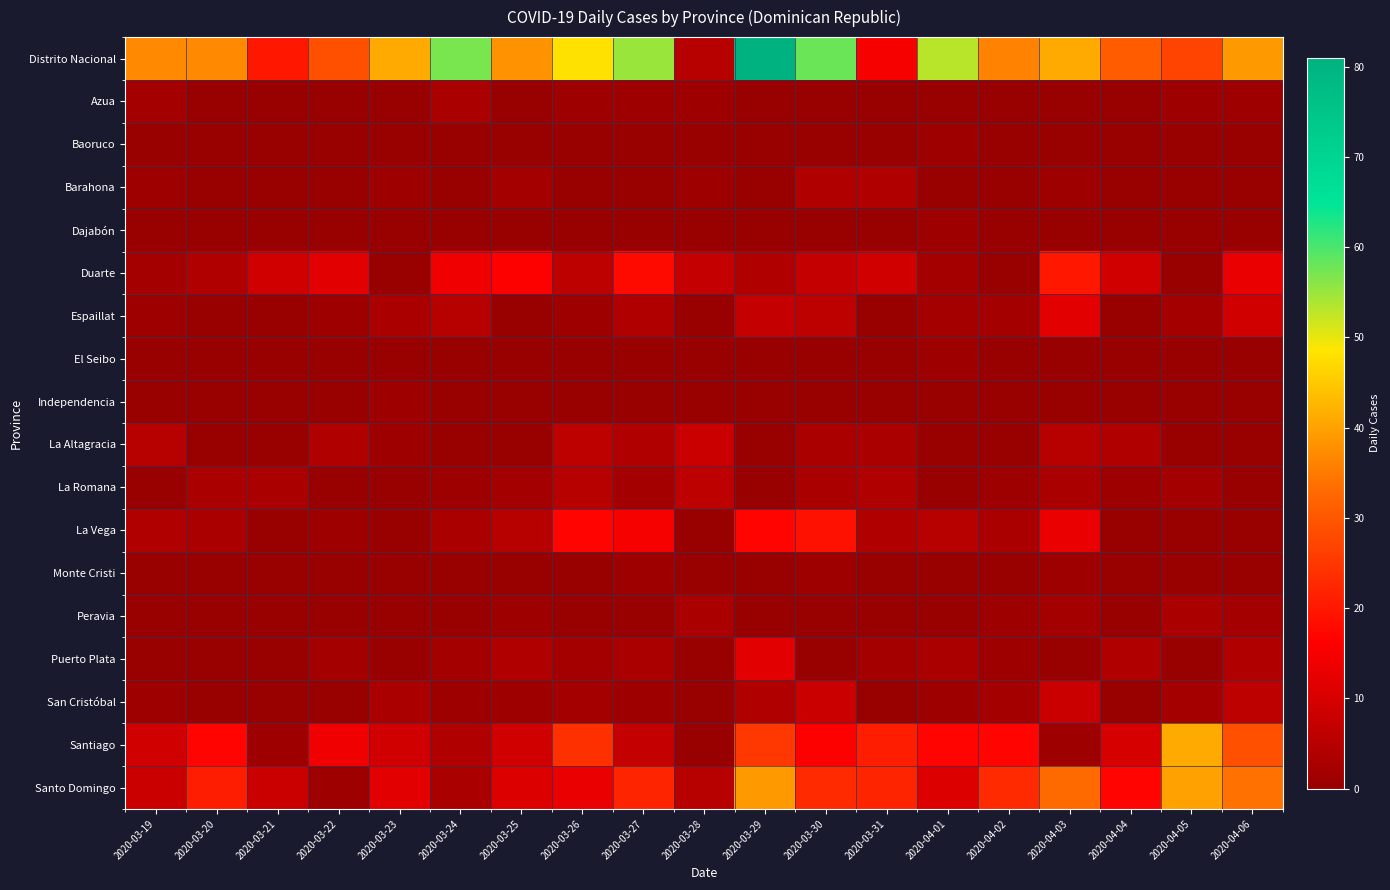

Reading left to right, extract all data points from this chart.

Distrito Nacional: 2020-03-19=37	2020-03-20=37	2020-03-21=20	2020-03-22=29	2020-03-23=41	2020-03-24=57	2020-03-25=38	2020-03-26=48	2020-03-27=55	2020-03-28=5	2020-03-29=81	2020-03-30=58	2020-03-31=15	2020-04-01=53	2020-04-02=36	2020-04-03=41	2020-04-04=31	2020-04-05=27	2020-04-06=39
Azua: 2020-03-19=2	2020-03-20=0	2020-03-21=0	2020-03-22=0	2020-03-23=0	2020-03-24=3	2020-03-25=0	2020-03-26=1	2020-03-27=1	2020-03-28=1	2020-03-29=0	2020-03-30=0	2020-03-31=0	2020-04-01=0	2020-04-02=0	2020-04-03=0	2020-04-04=0	2020-04-05=1	2020-04-06=1
Baoruco: 2020-03-19=0	2020-03-20=0	2020-03-21=0	2020-03-22=0	2020-03-23=0	2020-03-24=0	2020-03-25=0	2020-03-26=0	2020-03-27=0	2020-03-28=0	2020-03-29=0	2020-03-30=0	2020-03-31=0	2020-04-01=1	2020-04-02=0	2020-04-03=0	2020-04-04=0	2020-04-05=0	2020-04-06=0
Barahona: 2020-03-19=1	2020-03-20=0	2020-03-21=0	2020-03-22=0	2020-03-23=1	2020-03-24=0	2020-03-25=2	2020-03-26=0	2020-03-27=0	2020-03-28=1	2020-03-29=0	2020-03-30=4	2020-03-31=4	2020-04-01=0	2020-04-02=0	2020-04-03=1	2020-04-04=0	2020-04-05=0	2020-04-06=0
Dajabón: 2020-03-19=0	2020-03-20=0	2020-03-21=0	2020-03-22=0	2020-03-23=0	2020-03-24=0	2020-03-25=0	2020-03-26=0	2020-03-27=0	2020-03-28=0	2020-03-29=0	2020-03-30=0	2020-03-31=0	2020-04-01=1	2020-04-02=0	2020-04-03=0	2020-04-04=0	2020-04-05=0	2020-04-06=0
Duarte: 2020-03-19=2	2020-03-20=4	2020-03-21=9	2020-03-22=12	2020-03-23=0	2020-03-24=14	2020-03-25=16	2020-03-26=6	2020-03-27=18	2020-03-28=7	2020-03-29=4	2020-03-30=7	2020-03-31=9	2020-04-01=2	2020-04-02=0	2020-04-03=20	2020-04-04=9	2020-04-05=0	2020-04-06=13
Espaillat: 2020-03-19=1	2020-03-20=0	2020-03-21=0	2020-03-22=1	2020-03-23=3	2020-03-24=5	2020-03-25=0	2020-03-26=1	2020-03-27=4	2020-03-28=0	2020-03-29=7	2020-03-30=6	2020-03-31=0	2020-04-01=2	2020-04-02=2	2020-04-03=12	2020-04-04=0	2020-04-05=2	2020-04-06=9
El Seibo: 2020-03-19=0	2020-03-20=0	2020-03-21=0	2020-03-22=0	2020-03-23=0	2020-03-24=0	2020-03-25=0	2020-03-26=0	2020-03-27=0	2020-03-28=0	2020-03-29=0	2020-03-30=0	2020-03-31=0	2020-04-01=1	2020-04-02=0	2020-04-03=0	2020-04-04=0	2020-04-05=0	2020-04-06=0
Independencia: 2020-03-19=0	2020-03-20=0	2020-03-21=0	2020-03-22=0	2020-03-23=1	2020-03-24=0	2020-03-25=0	2020-03-26=0	2020-03-27=0	2020-03-28=0	2020-03-29=0	2020-03-30=0	2020-03-31=0	2020-04-01=0	2020-04-02=0	2020-04-03=0	2020-04-04=0	2020-04-05=0	2020-04-06=0
La Altagracia: 2020-03-19=5	2020-03-20=0	2020-03-21=0	2020-03-22=4	2020-03-23=1	2020-03-24=0	2020-03-25=0	2020-03-26=6	2020-03-27=4	2020-03-28=8	2020-03-29=0	2020-03-30=3	2020-03-31=3	2020-04-01=0	2020-04-02=0	2020-04-03=5	2020-04-04=4	2020-04-05=0	2020-04-06=0
La Romana: 2020-03-19=0	2020-03-20=3	2020-03-21=3	2020-03-22=0	2020-03-23=0	2020-03-24=1	2020-03-25=2	2020-03-26=5	2020-03-27=2	2020-03-28=6	2020-03-29=0	2020-03-30=3	2020-03-31=4	2020-04-01=0	2020-04-02=1	2020-04-03=3	2020-04-04=1	2020-04-05=2	2020-04-06=0
La Vega: 2020-03-19=4	2020-03-20=3	2020-03-21=0	2020-03-22=1	2020-03-23=0	2020-03-24=3	2020-03-25=5	2020-03-26=17	2020-03-27=15	2020-03-28=0	2020-03-29=17	2020-03-30=19	2020-03-31=4	2020-04-01=5	2020-04-02=3	2020-04-03=13	2020-04-04=0	2020-04-05=0	2020-04-06=0
Monte Cristi: 2020-03-19=0	2020-03-20=0	2020-03-21=0	2020-03-22=0	2020-03-23=0	2020-03-24=0	2020-03-25=0	2020-03-26=0	2020-03-27=1	2020-03-28=0	2020-03-29=0	2020-03-30=1	2020-03-31=0	2020-04-01=0	2020-04-02=0	2020-04-03=1	2020-04-04=0	2020-04-05=0	2020-04-06=0
Peravia: 2020-03-19=0	2020-03-20=0	2020-03-21=0	2020-03-22=0	2020-03-23=0	2020-03-24=0	2020-03-25=1	2020-03-26=0	2020-03-27=0	2020-03-28=3	2020-03-29=0	2020-03-30=0	2020-03-31=0	2020-04-01=0	2020-04-02=1	2020-04-03=2	2020-04-04=0	2020-04-05=3	2020-04-06=2
Puerto Plata: 2020-03-19=0	2020-03-20=0	2020-03-21=0	2020-03-22=2	2020-03-23=0	2020-03-24=2	2020-03-25=4	2020-03-26=2	2020-03-27=3	2020-03-28=0	2020-03-29=12	2020-03-30=0	2020-03-31=2	2020-04-01=3	2020-04-02=1	2020-04-03=0	2020-04-04=4	2020-04-05=0	2020-04-06=4
San Cristóbal: 2020-03-19=1	2020-03-20=0	2020-03-21=0	2020-03-22=0	2020-03-23=3	2020-03-24=1	2020-03-25=1	2020-03-26=2	2020-03-27=1	2020-03-28=0	2020-03-29=4	2020-03-30=8	2020-03-31=0	2020-04-01=1	2020-04-02=2	2020-04-03=8	2020-04-04=0	2020-04-05=2	2020-04-06=6
Santiago: 2020-03-19=9	2020-03-20=17	2020-03-21=1	2020-03-22=14	2020-03-23=9	2020-03-24=4	2020-03-25=9	2020-03-26=24	2020-03-27=7	2020-03-28=0	2020-03-29=25	2020-03-30=16	2020-03-31=21	2020-04-01=17	2020-04-02=17	2020-04-03=1	2020-04-04=10	2020-04-05=41	2020-04-06=29
Santo Domingo: 2020-03-19=8	2020-03-20=21	2020-03-21=8	2020-03-22=1	2020-03-23=12	2020-03-24=3	2020-03-25=11	2020-03-26=13	2020-03-27=22	2020-03-28=5	2020-03-29=39	2020-03-30=23	2020-03-31=22	2020-04-01=11	2020-04-02=23	2020-04-03=33	2020-04-04=17	2020-04-05=40	2020-04-06=34